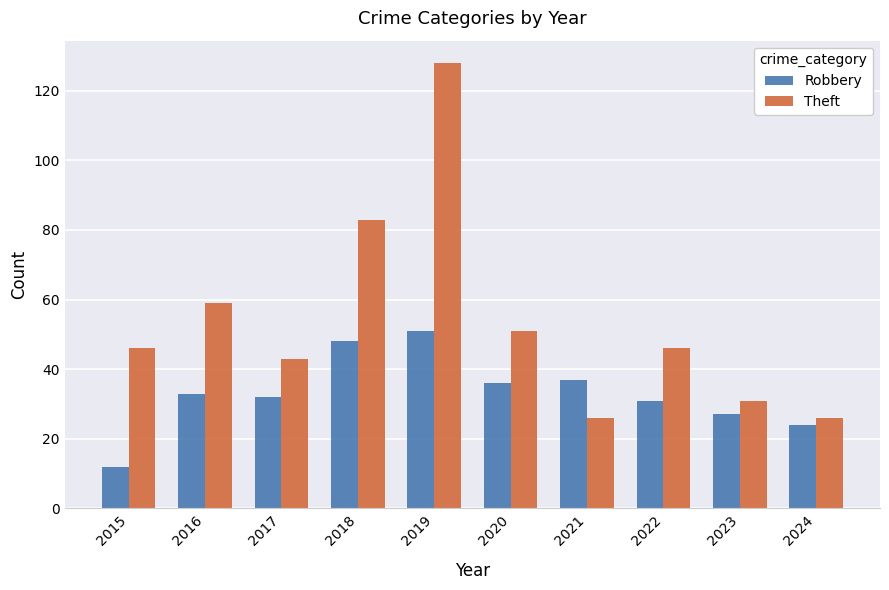

The value of Robbery at 2015 is 18. True or false?

False